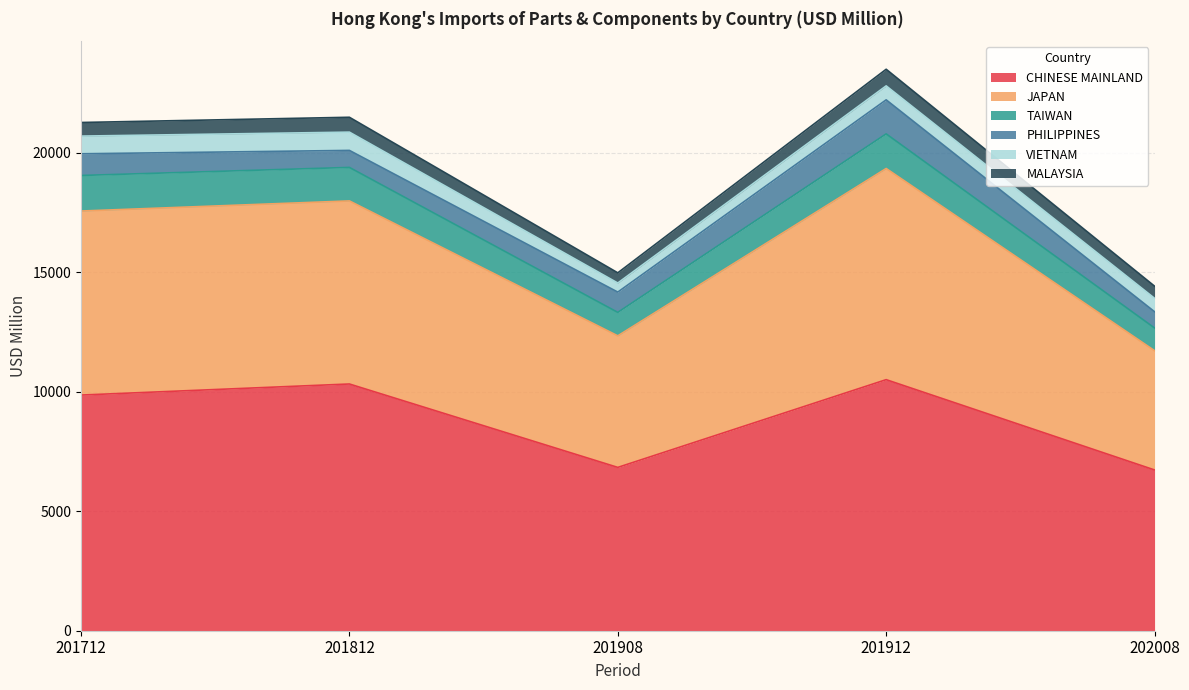

At which label does VIETNAM first exceed 584?

201712